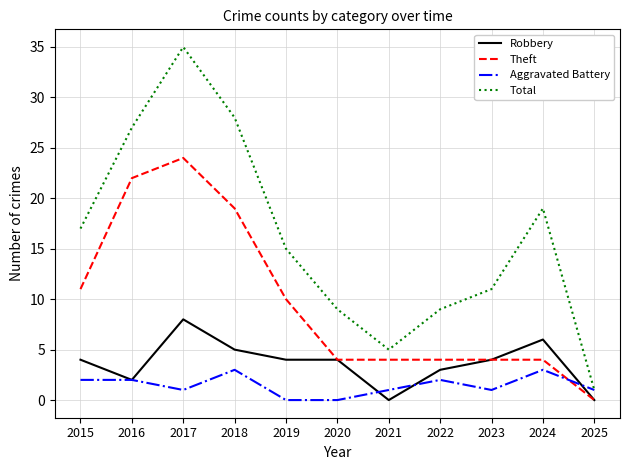

At how many categories does at least one series exceed 29?

1